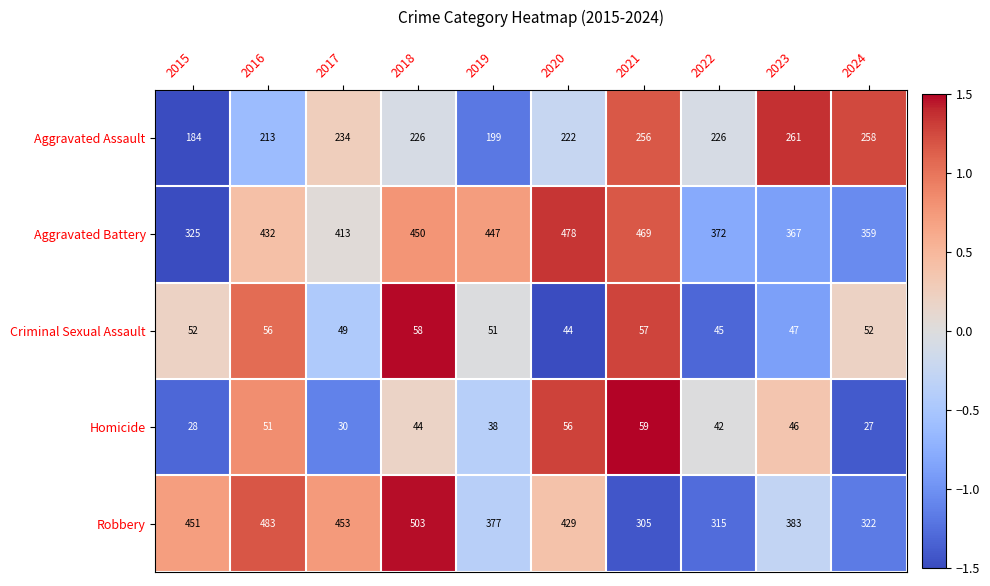

The Criminal Sexual Assault series shows 51 at 2019. True or false?

True